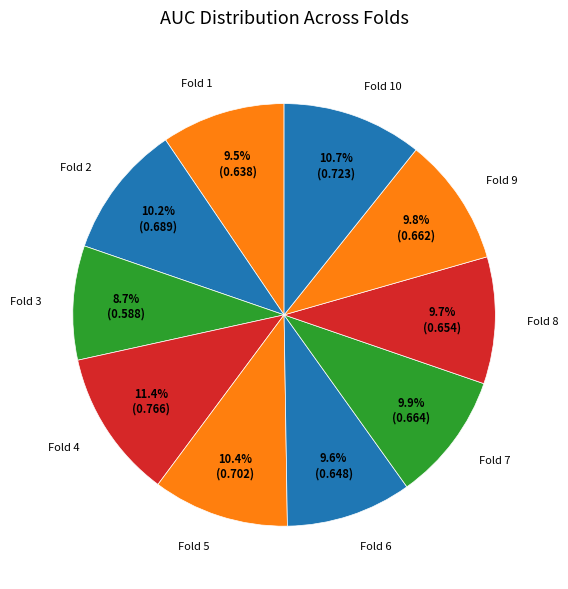

How many slices are in this pie chart?

10